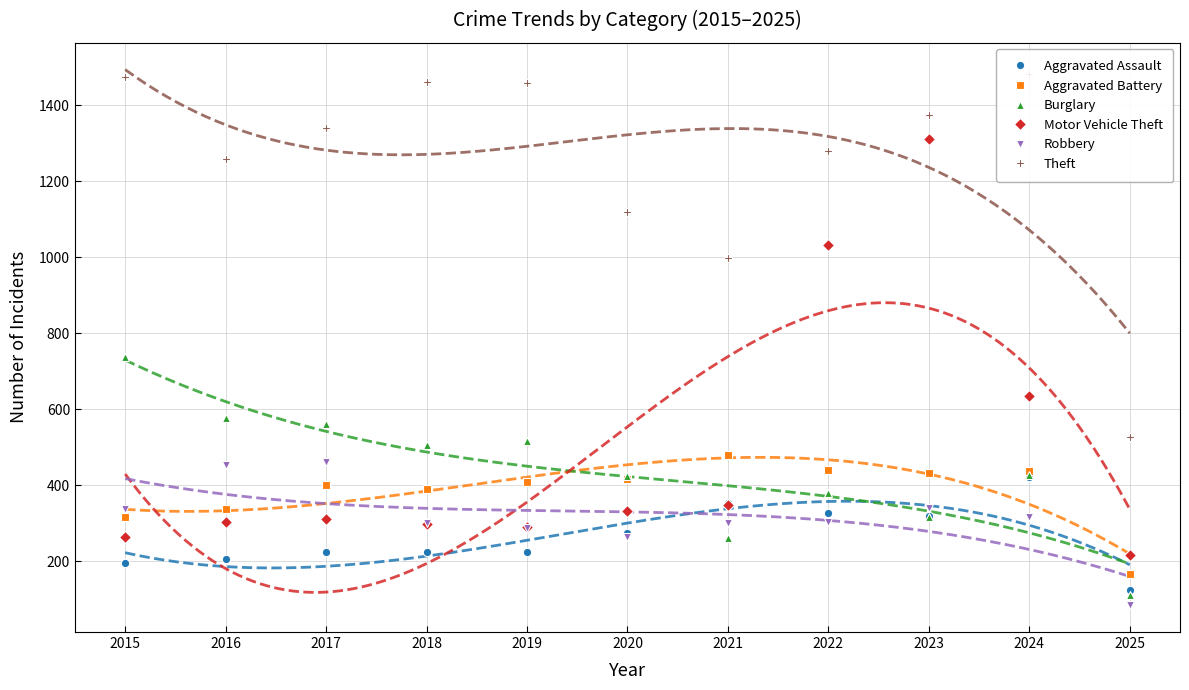

What are all the series names shown in the legend?

Aggravated Assault, Aggravated Battery, Burglary, Motor Vehicle Theft, Robbery, Theft